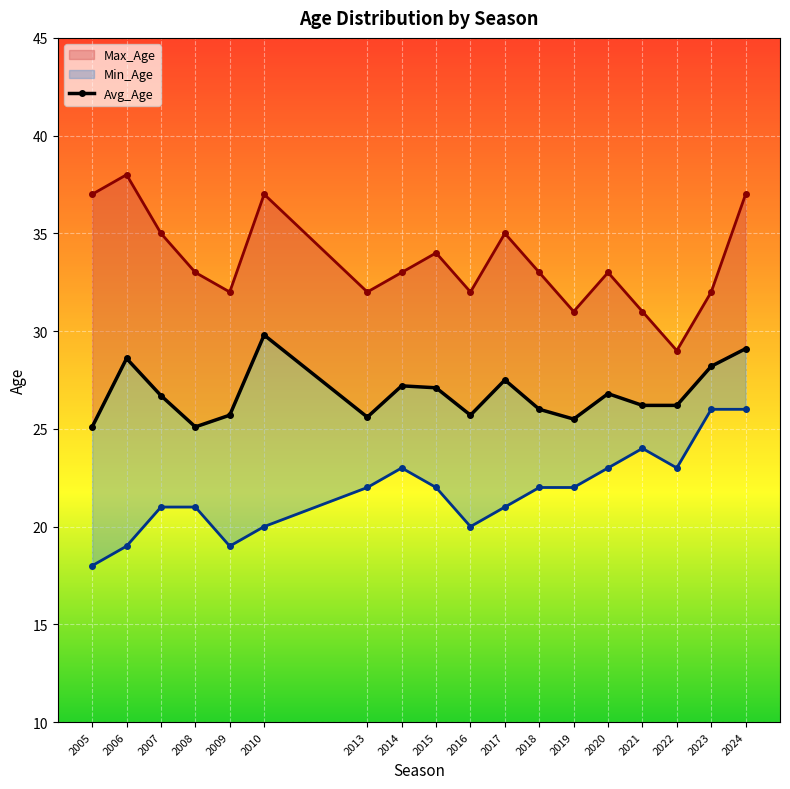

What is the difference between the maximum and minimum values in the Min_Age series?

8.0